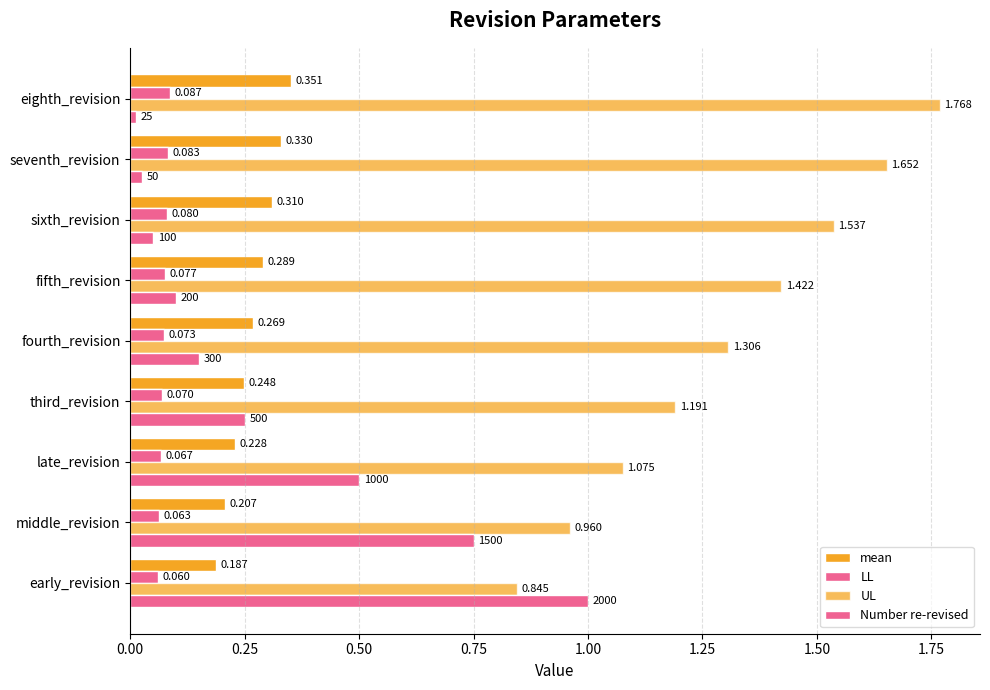

How many values in the UL series exceed 1?

7